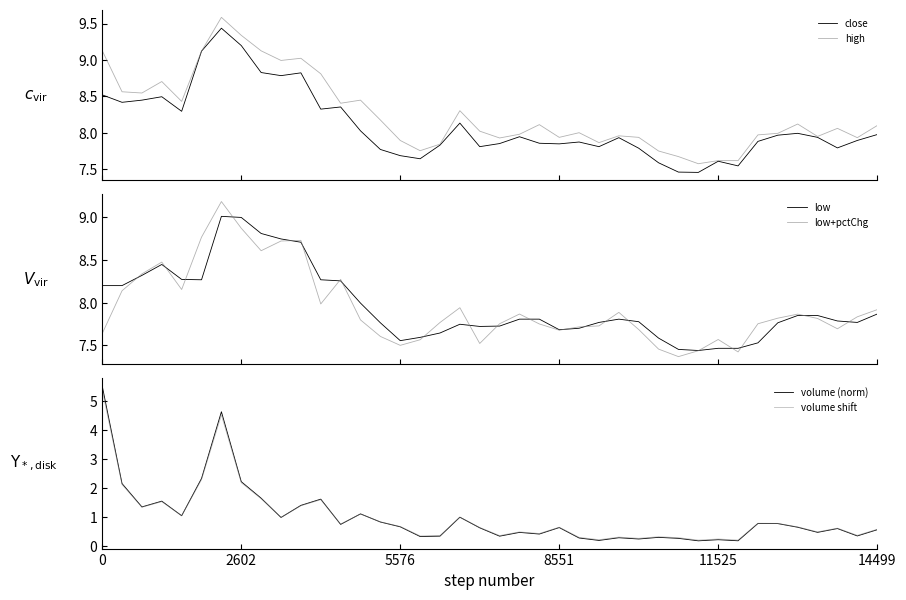

In high, how many points are lower than both neighbors (excluding endpoints)?

11